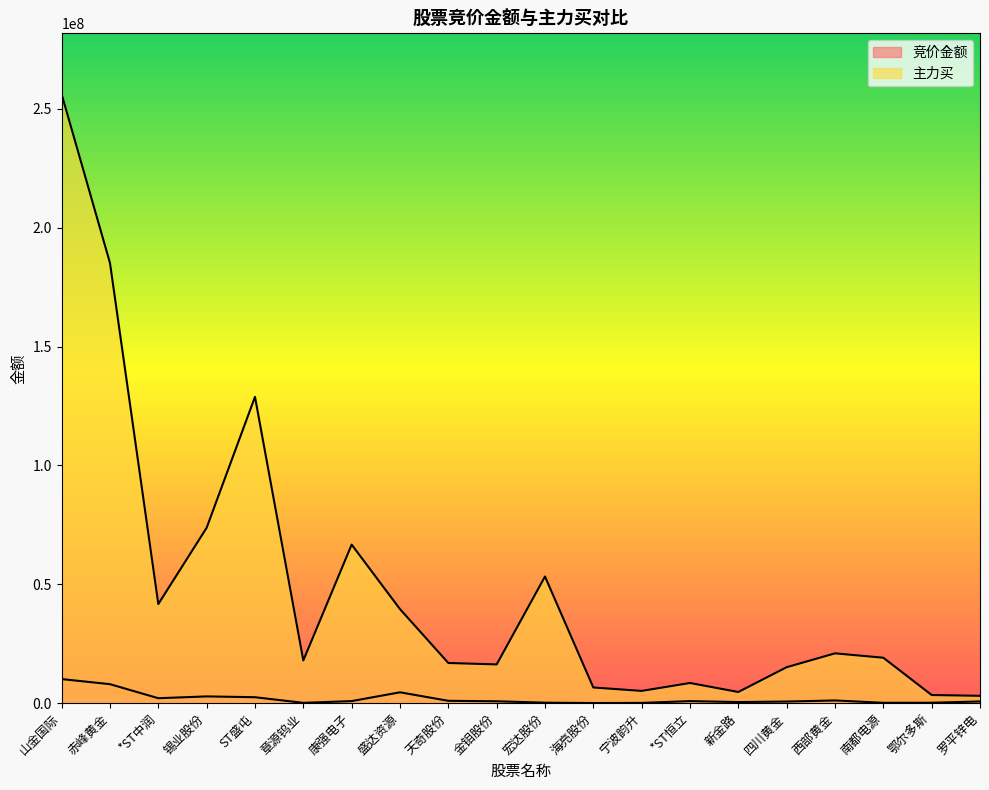

Which label corresponds to the largest value in the chart?

山金国际